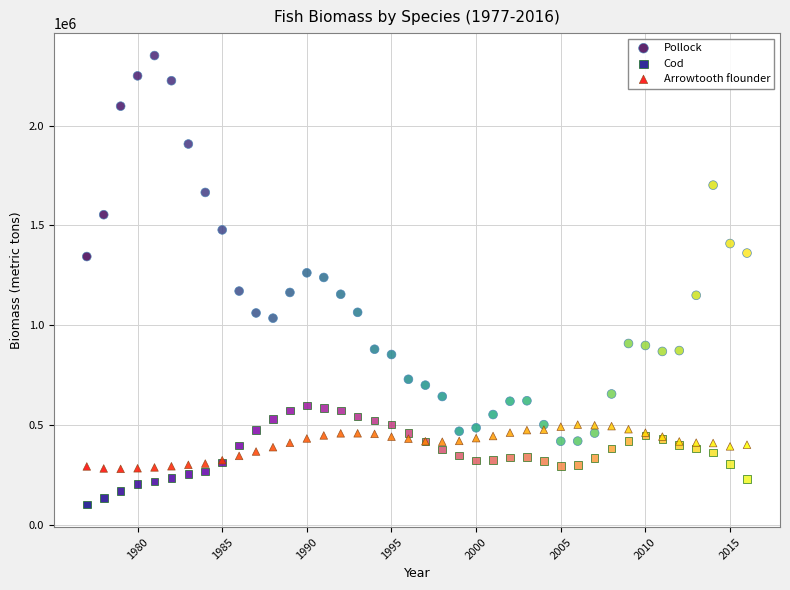

Which series has the widest spread of Y values?

Pollock